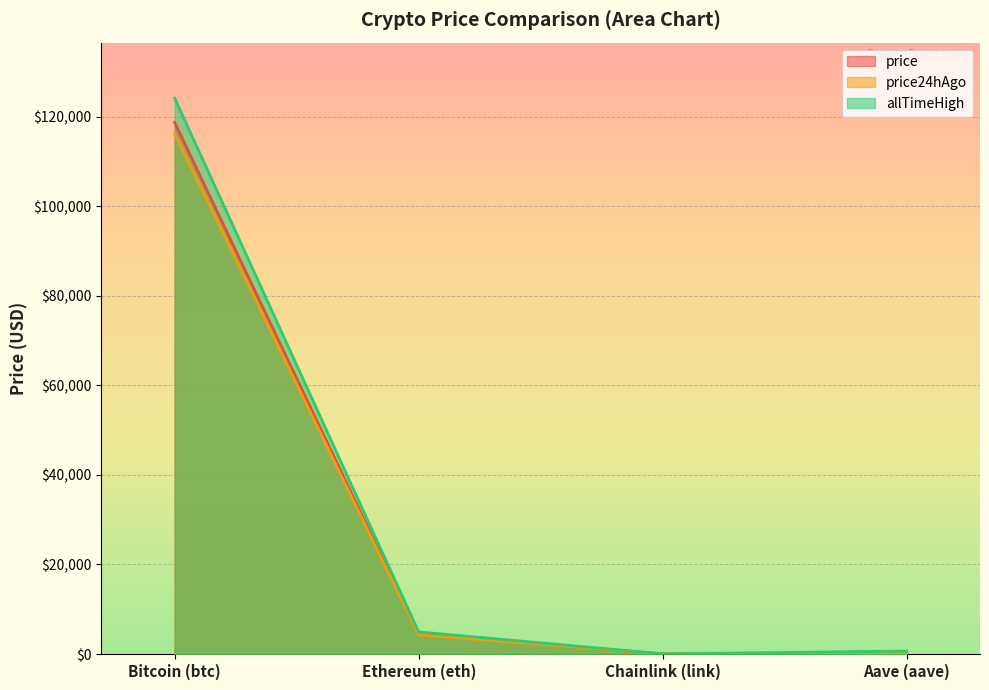

What is the difference between the second highest and minimum values in the price24hAgo series?

4261.8